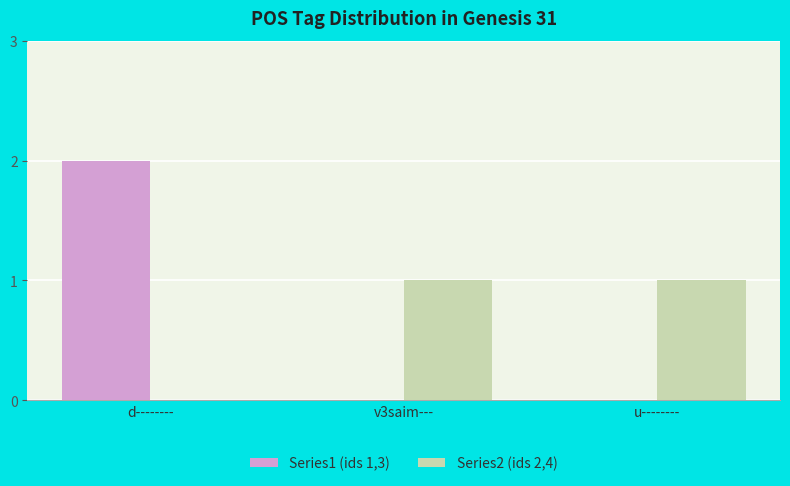

Reading left to right, what are all the values shown in this chart?

Series1 (ids 1,3): 2	0	0
Series2 (ids 2,4): 0	1	1